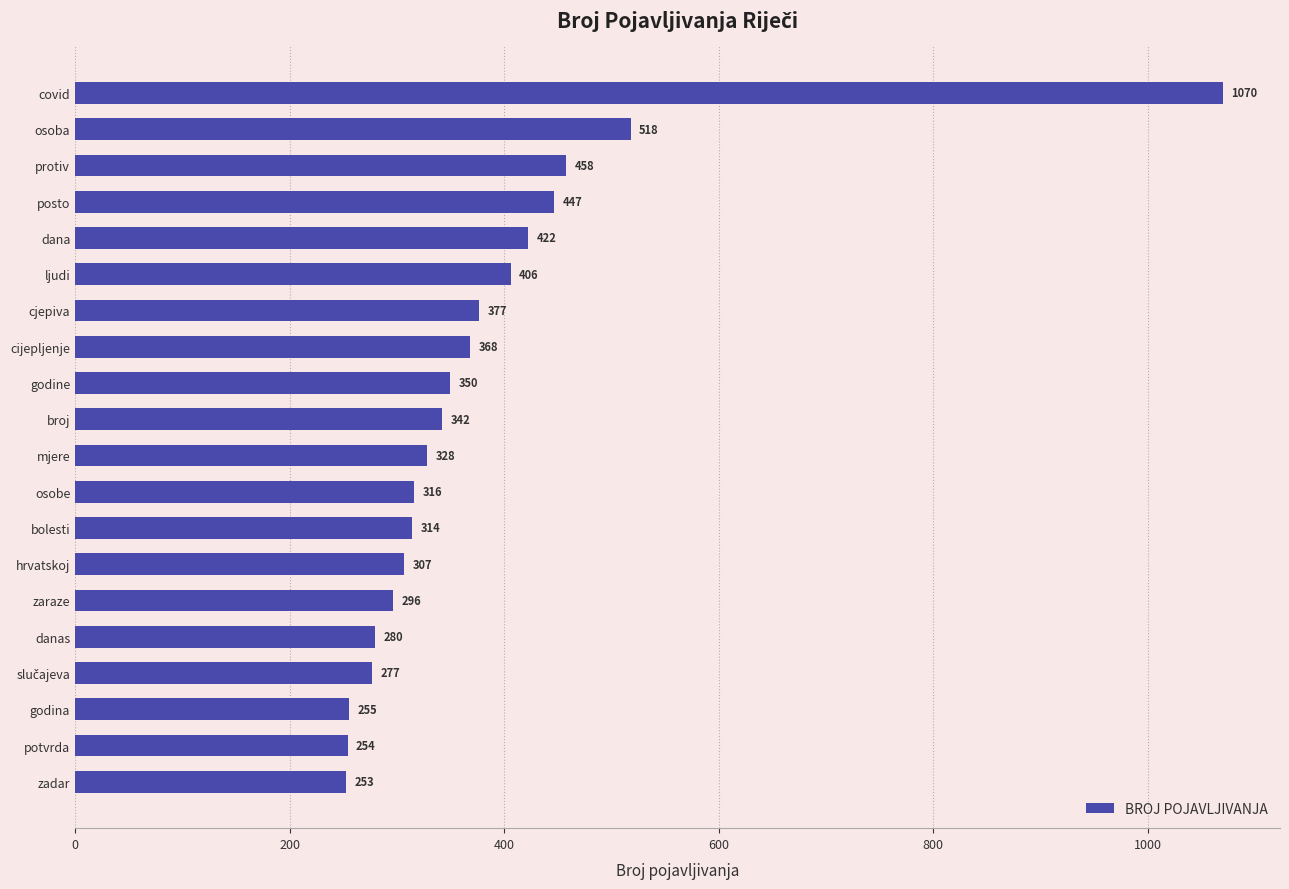

What is the label of the 15th bar from the bottom?

ljudi